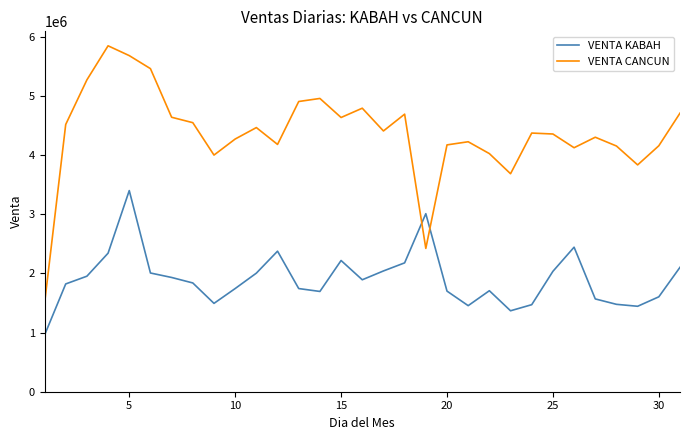

After their last crossing, which series has the higher values: VENTA CANCUN or VENTA KABAH?

VENTA CANCUN